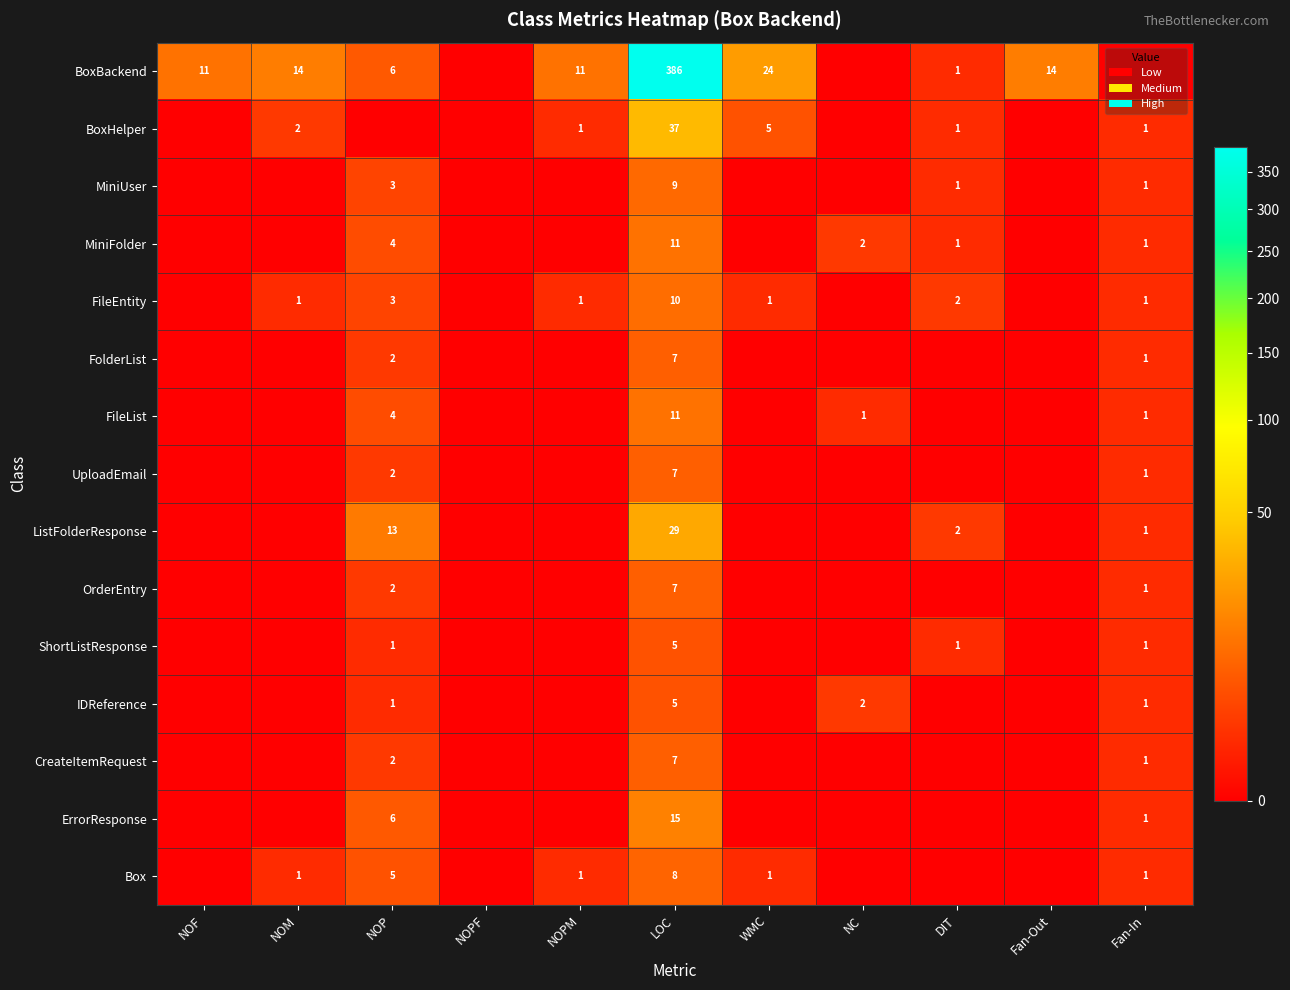

What is the sum of the MiniFolder values at DIT and LOC?

12